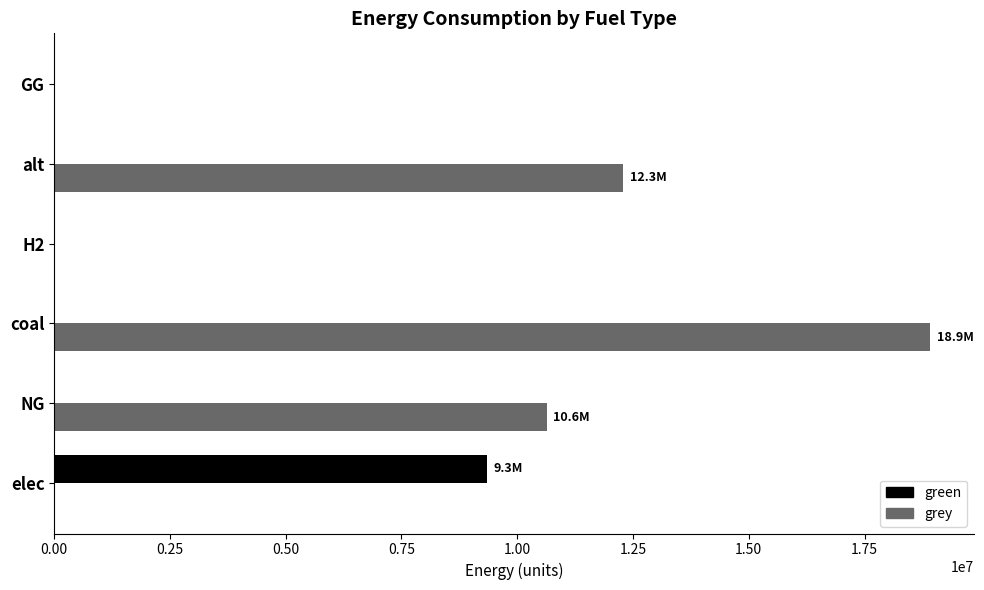

Between NG and H2, which series saw the biggest shift?

grey